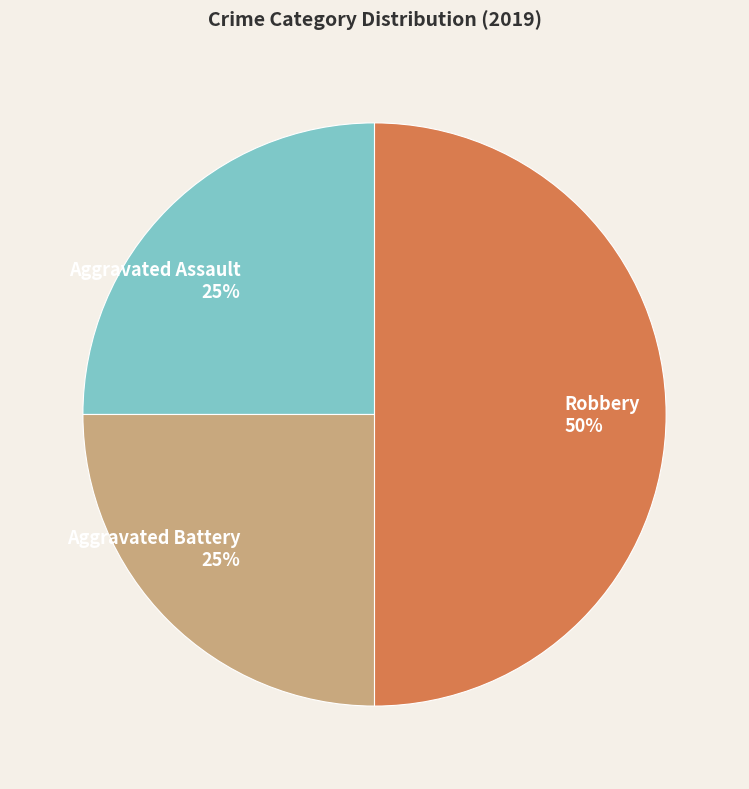

Approximately how many times larger is the value at Robbery compared to Aggravated Assault?

2.0